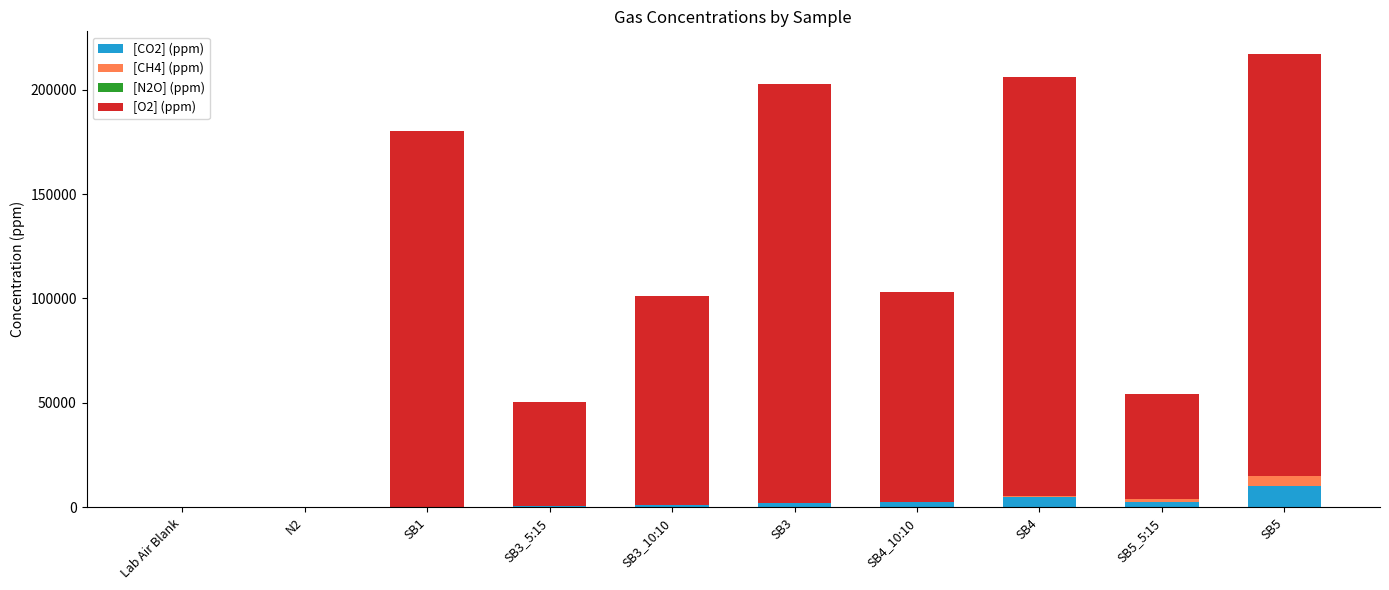

What is the sum of the [CO2] (ppm) values at SB1 and SB5_5:15?

2672.4